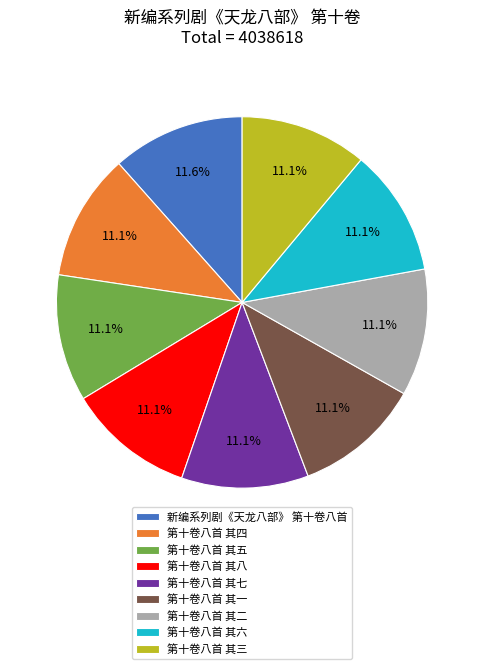

True or false: 第十卷八首 其七 accounts for 19% of the total.

False